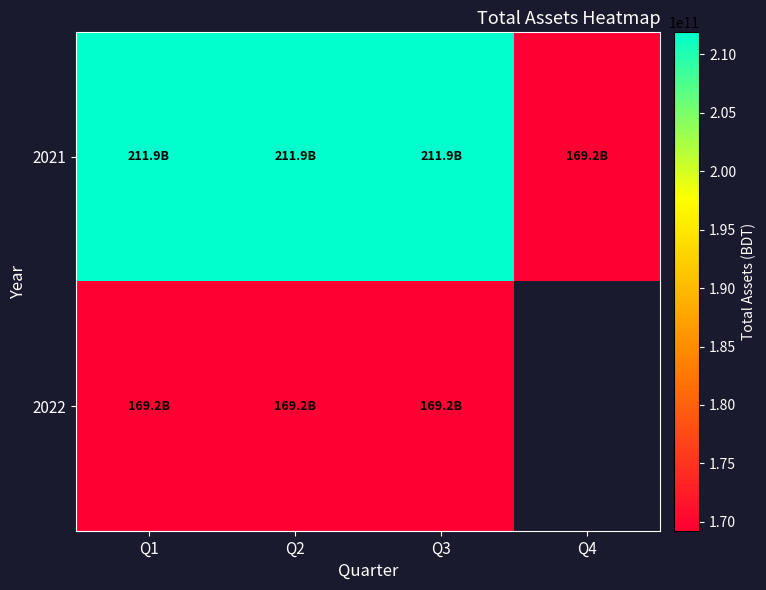

What is the spread (max minus min) of values at Q2?

42648919707.0